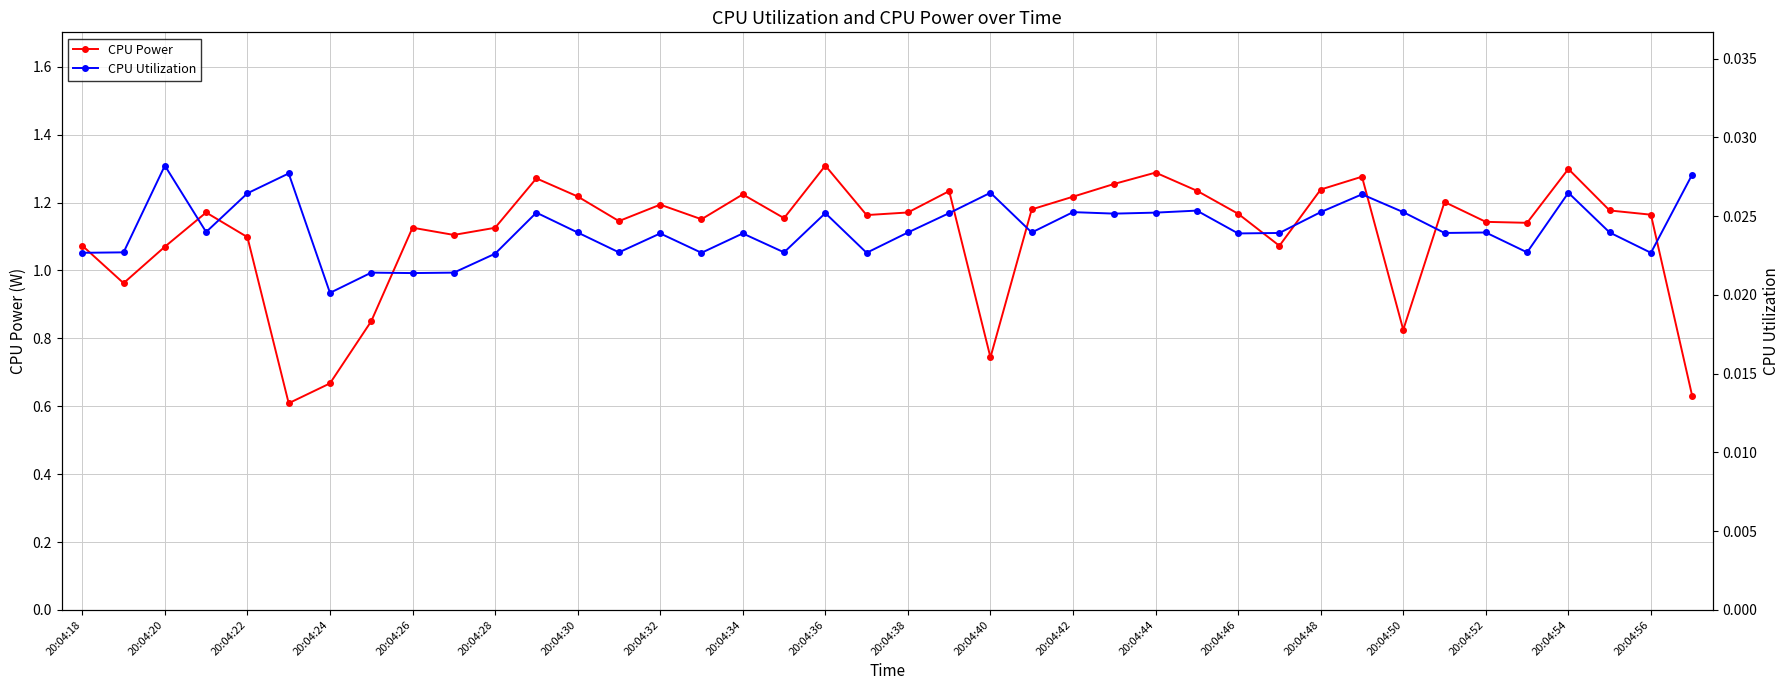

Rank the series by their average value, from lowest to highest.

CPU Utilization, CPU Power